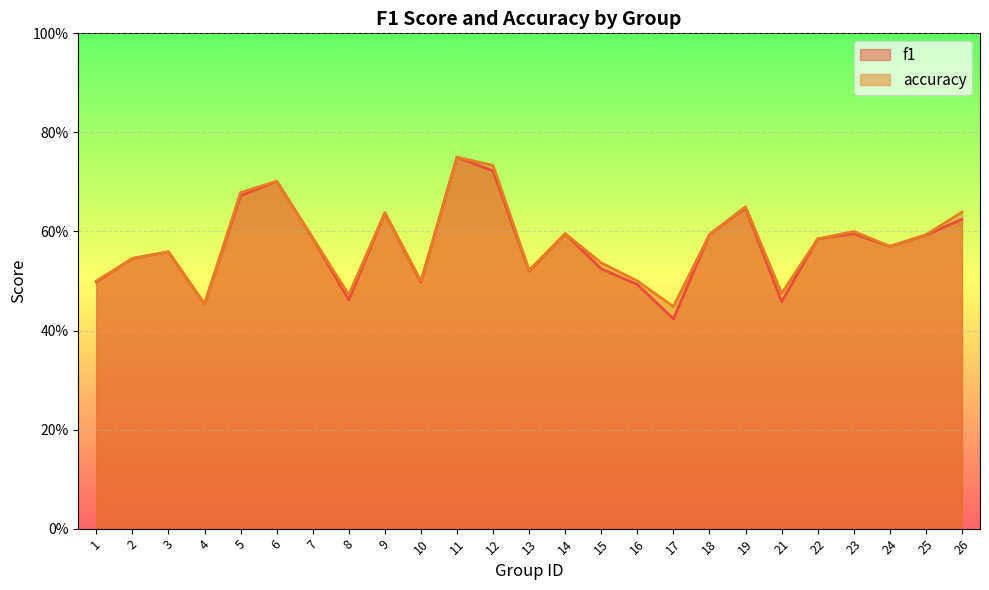

What is the average value of the f1 series?

0.6